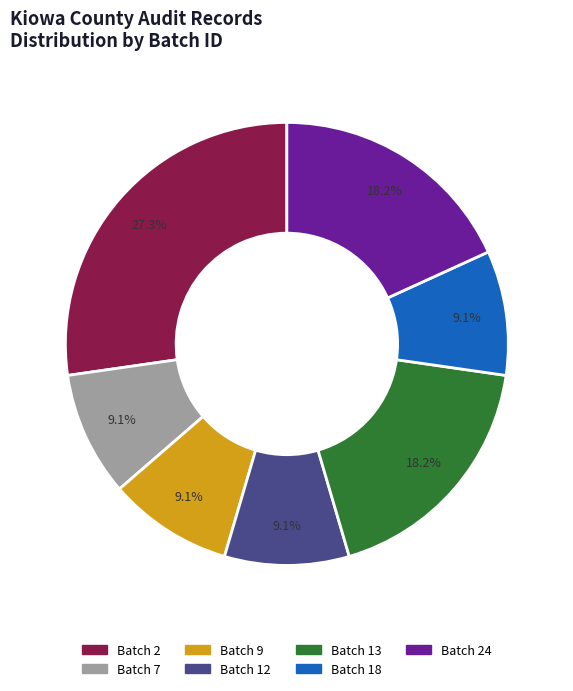

Does any single category account for the majority?

No